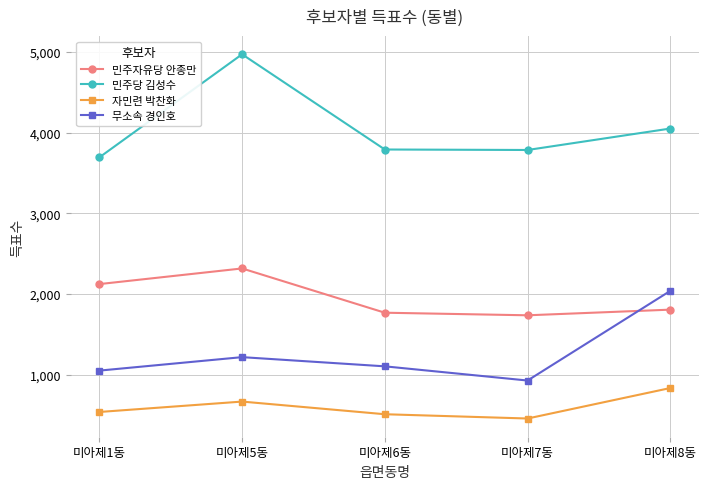

At which category does 민주자유당 안종만 reach its first local peak?

미아제5동